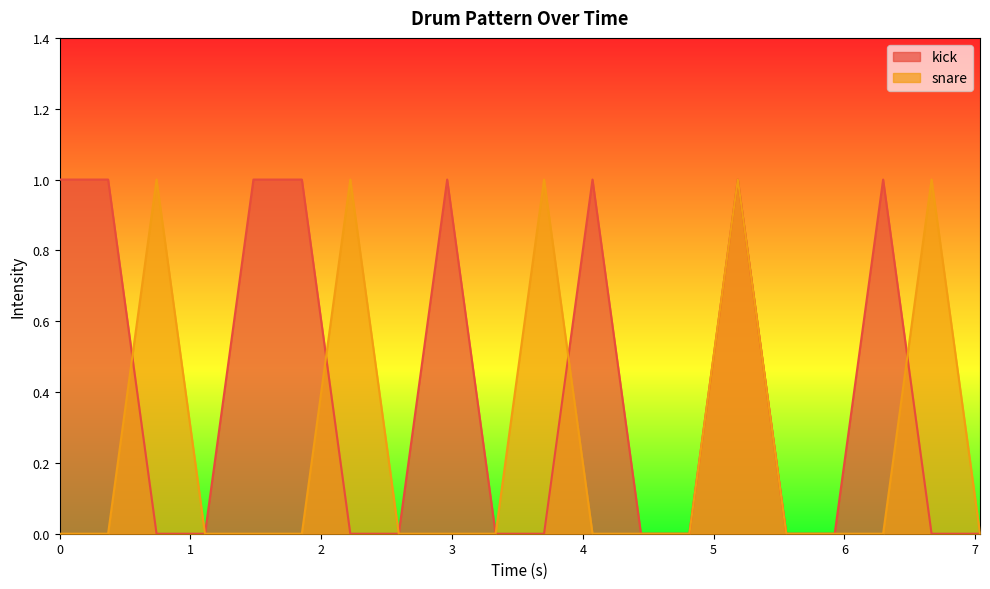

Reading right to left, what are all the values shown in this chart?

kick: 0	0	1	0	0	1	0	0	1	0	0	1	0	0	1	1	0	0	1	1
snare: 0	1	0	0	0	1	0	0	0	1	0	0	0	1	0	0	0	1	0	0